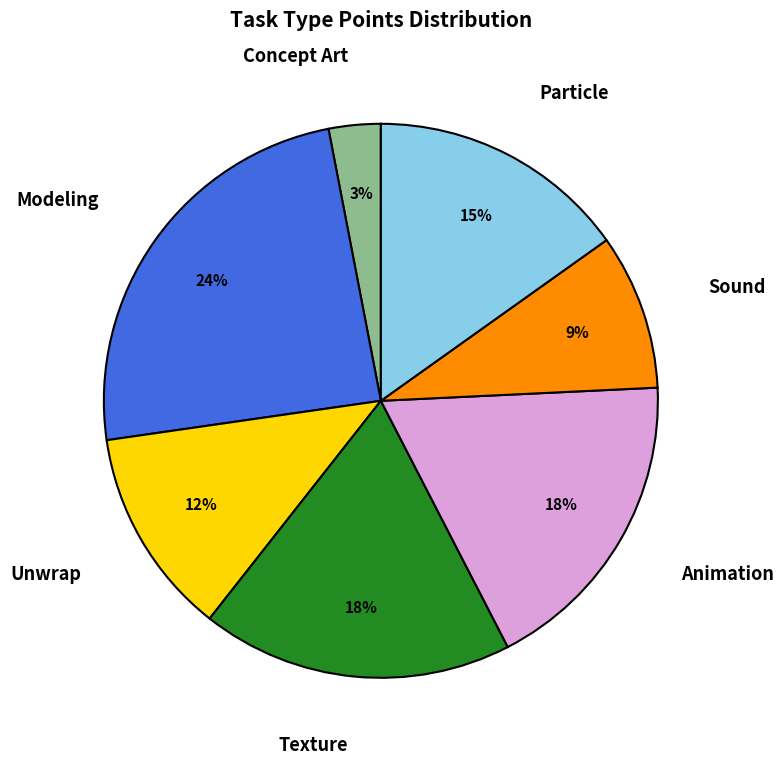

To the nearest percent, what percentage of the pie is Particle?

15%